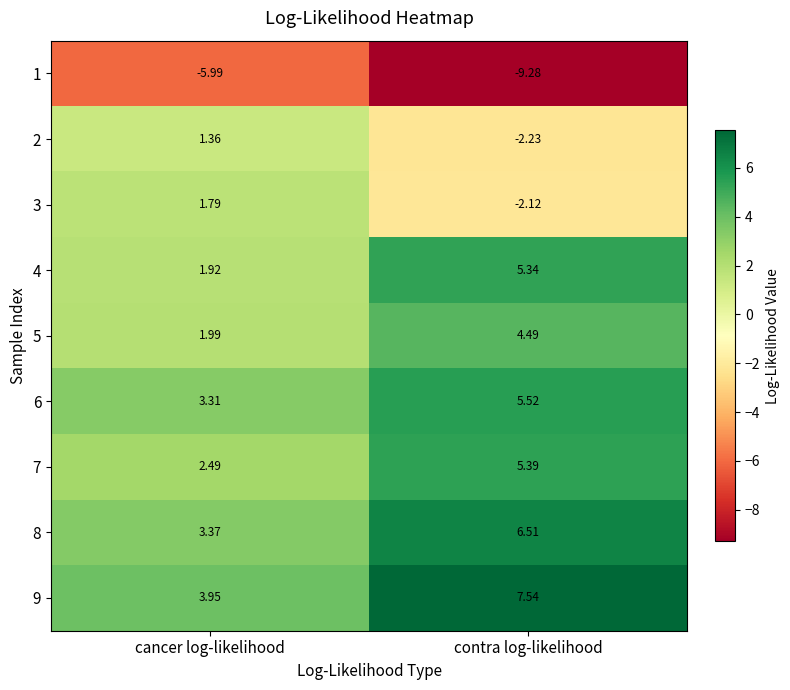

Which series has the largest total across all categories?

9